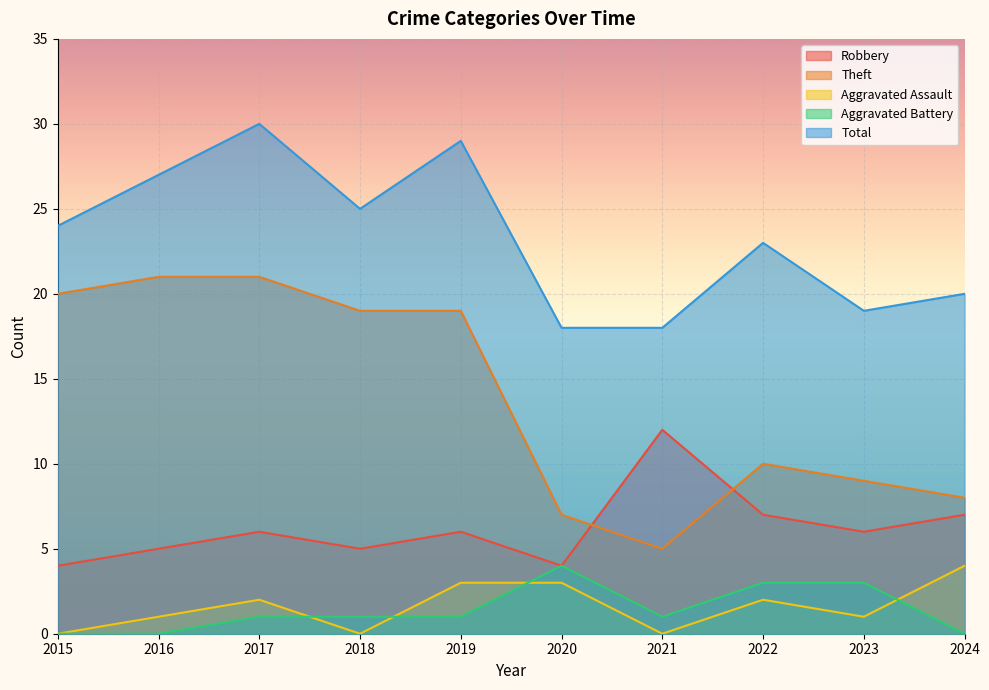

How many Aggravated Assault values are between 0 and 3?

9